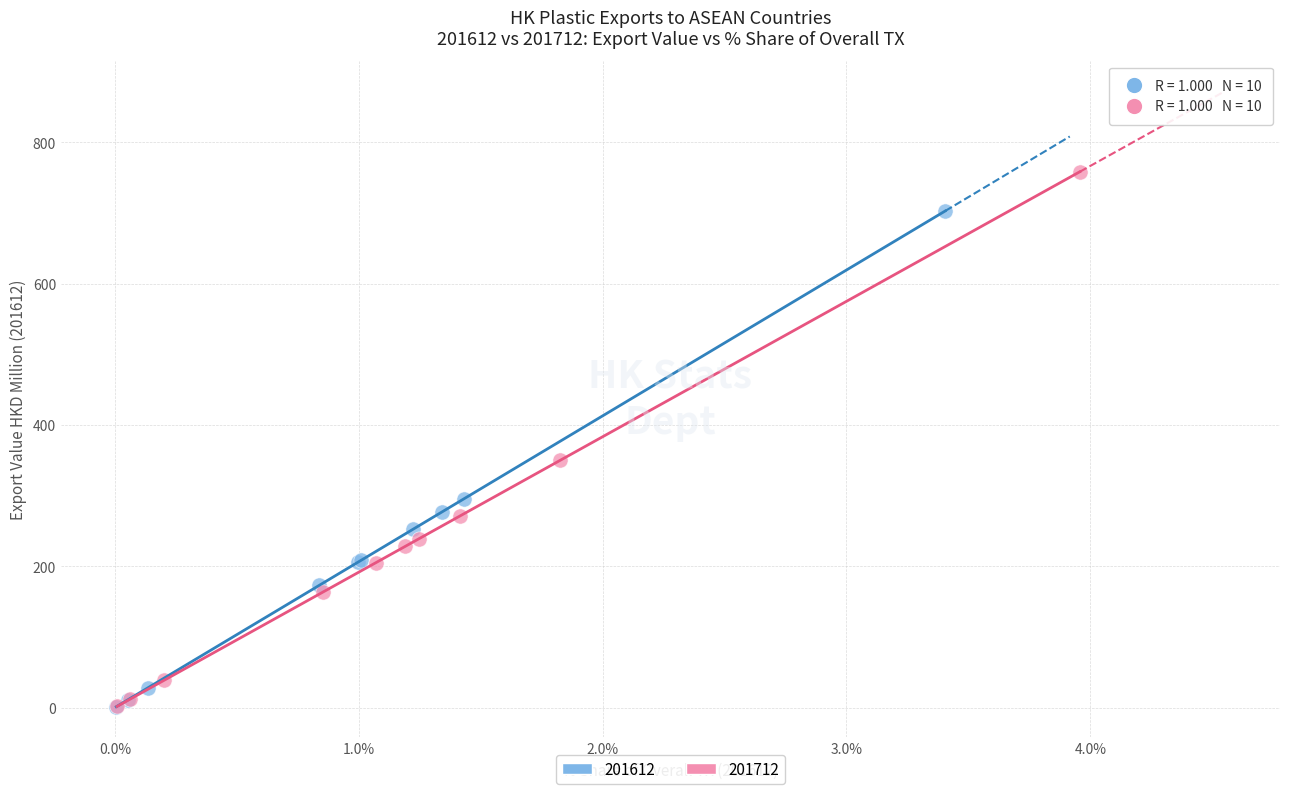

Which series has the widest spread of Y values?

201712